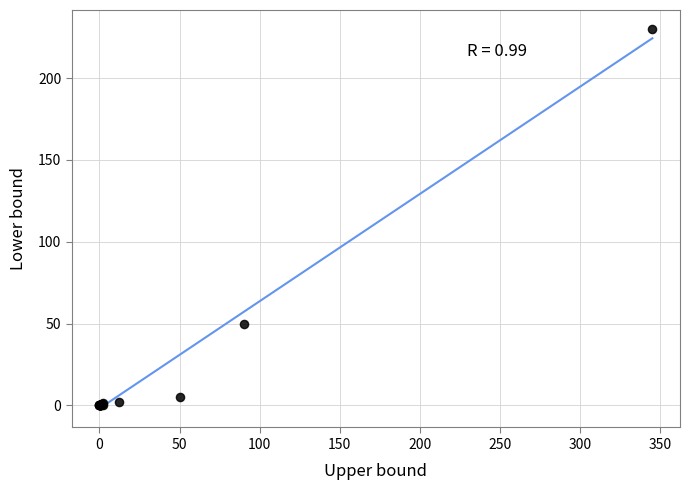

What Y value in the scatter plot is closest to 115?

50.0